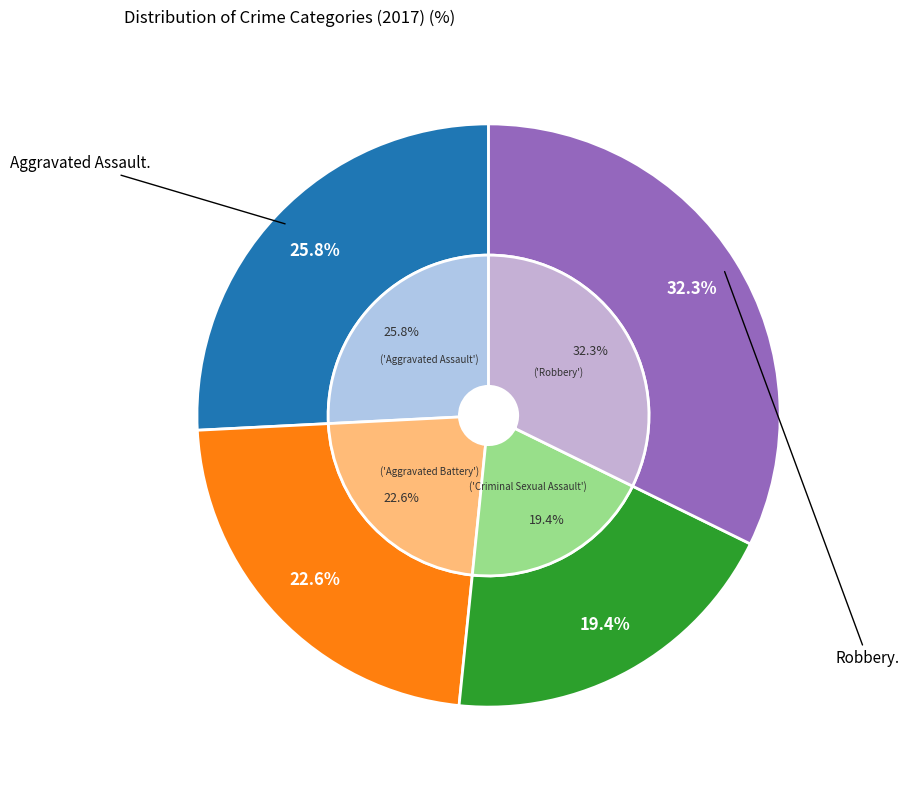

What is the smallest slice in the pie chart?

Criminal Sexual Assault